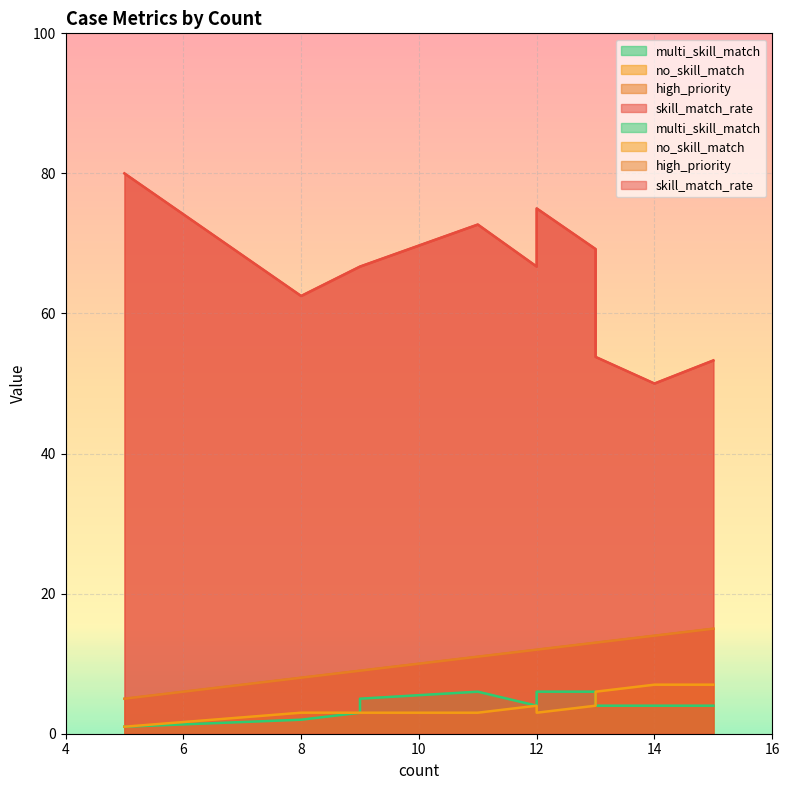

Rank the series by their maximum value, from highest to lowest.

skill_match_rate, high_priority, no_skill_match, multi_skill_match